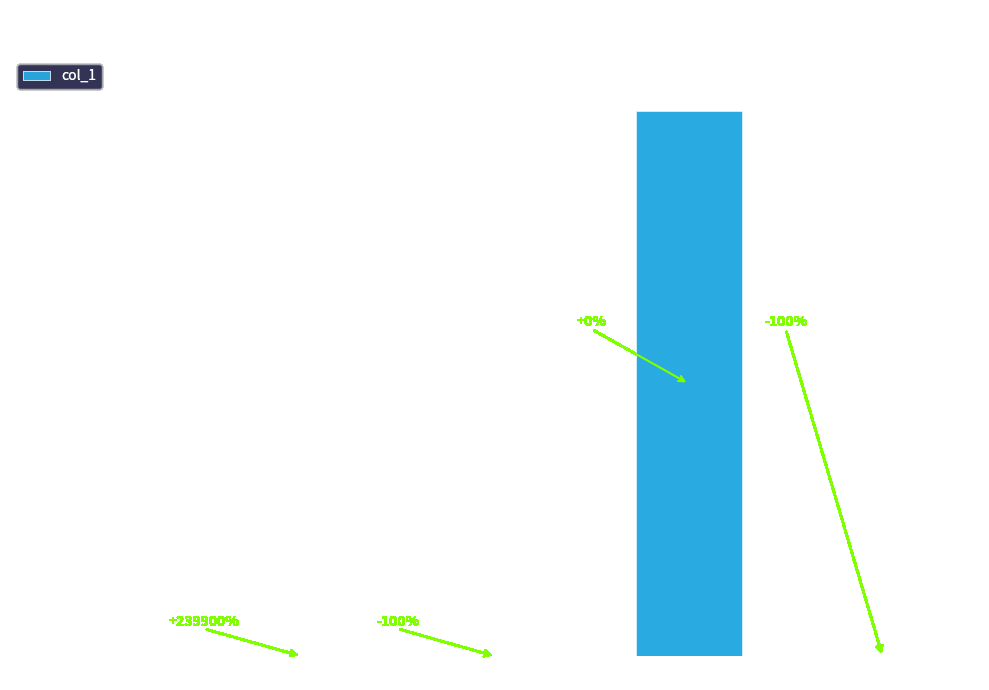

At which category does the chart reach its peak across all series?

Future Value